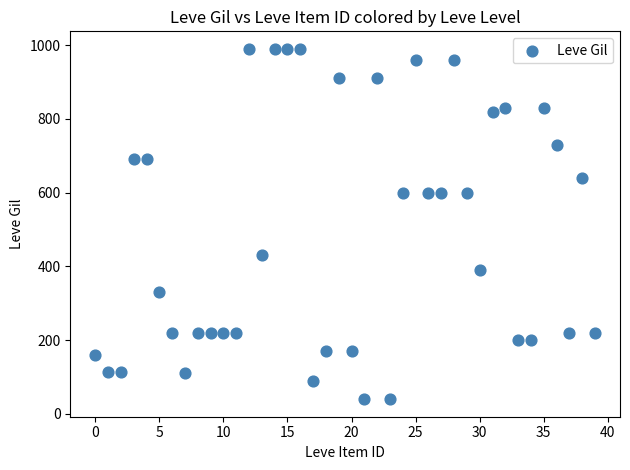

What is the range of Y values (max minus min)?

950